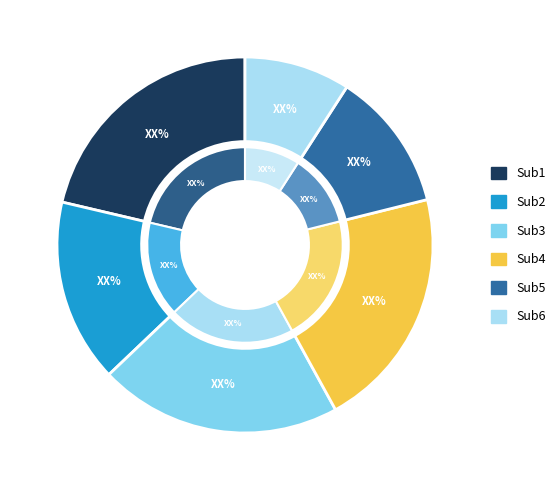

Rank the categories by value from highest to lowest.

Sub1, Sub3, Sub4, Sub2, Sub5, Sub6